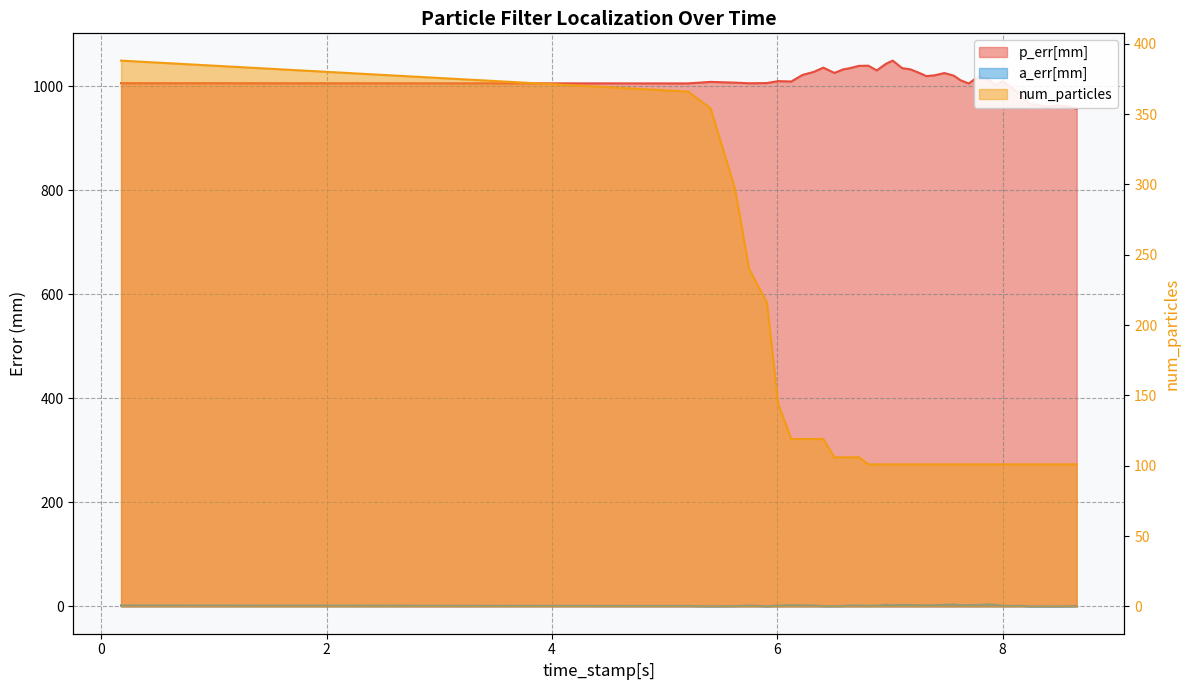

How many lines are shown in the chart?

3